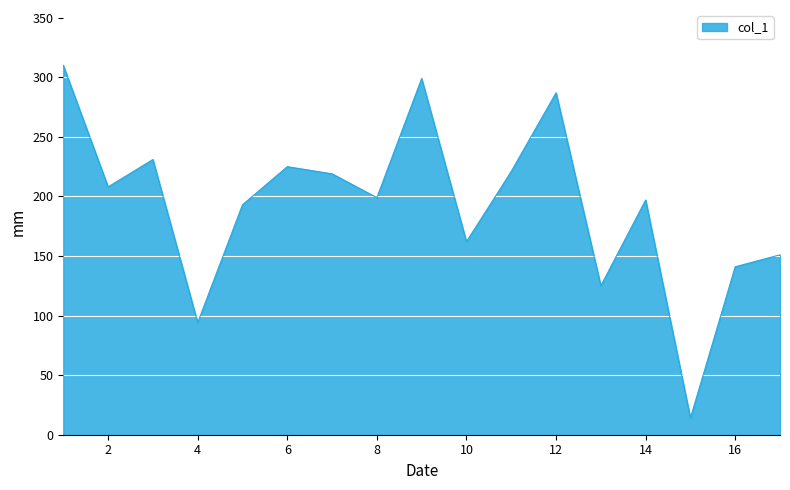

What is the difference between the maximum and minimum values?

296